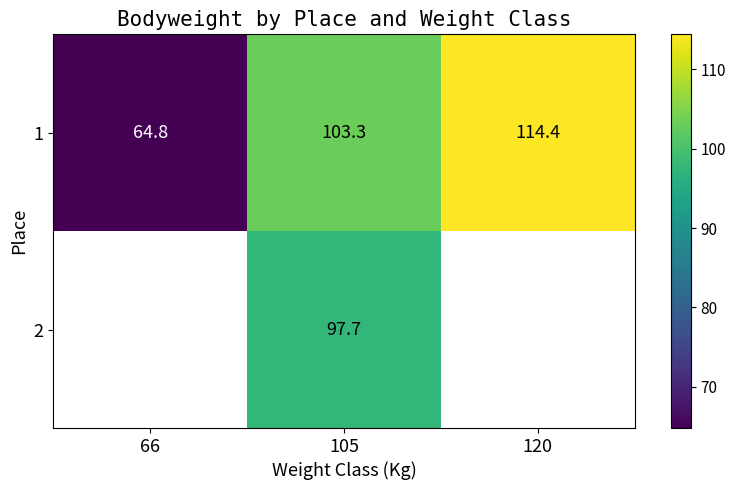

What is the minimum value shown in the chart?

64.8